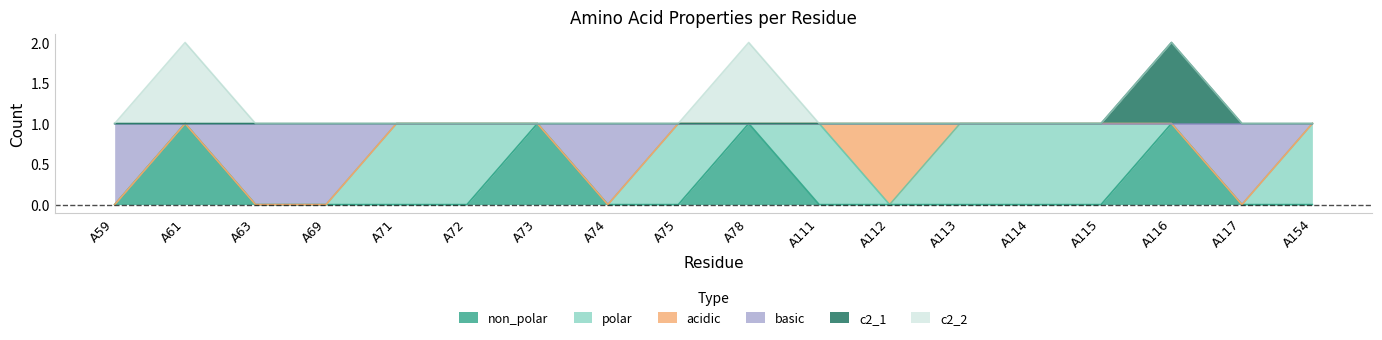

What is the sum of all non_polar values?

4